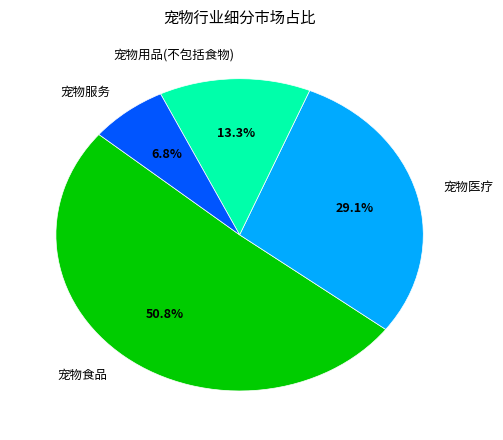

To the nearest percent, what is the difference between the largest and smallest slice percentages?

44%